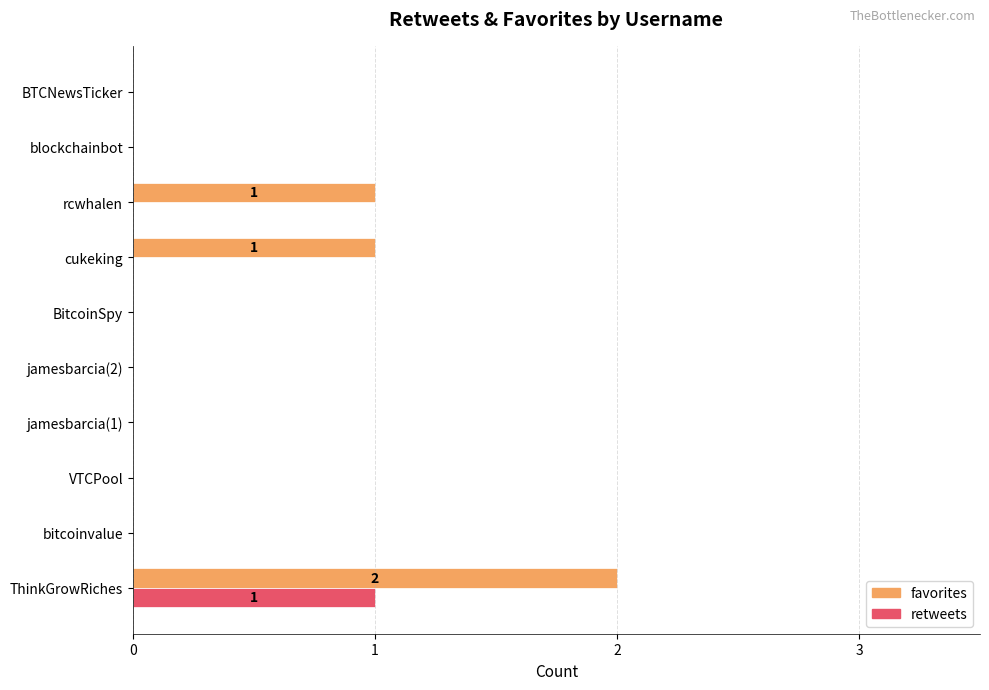

Which series has the largest total across all categories?

favorites